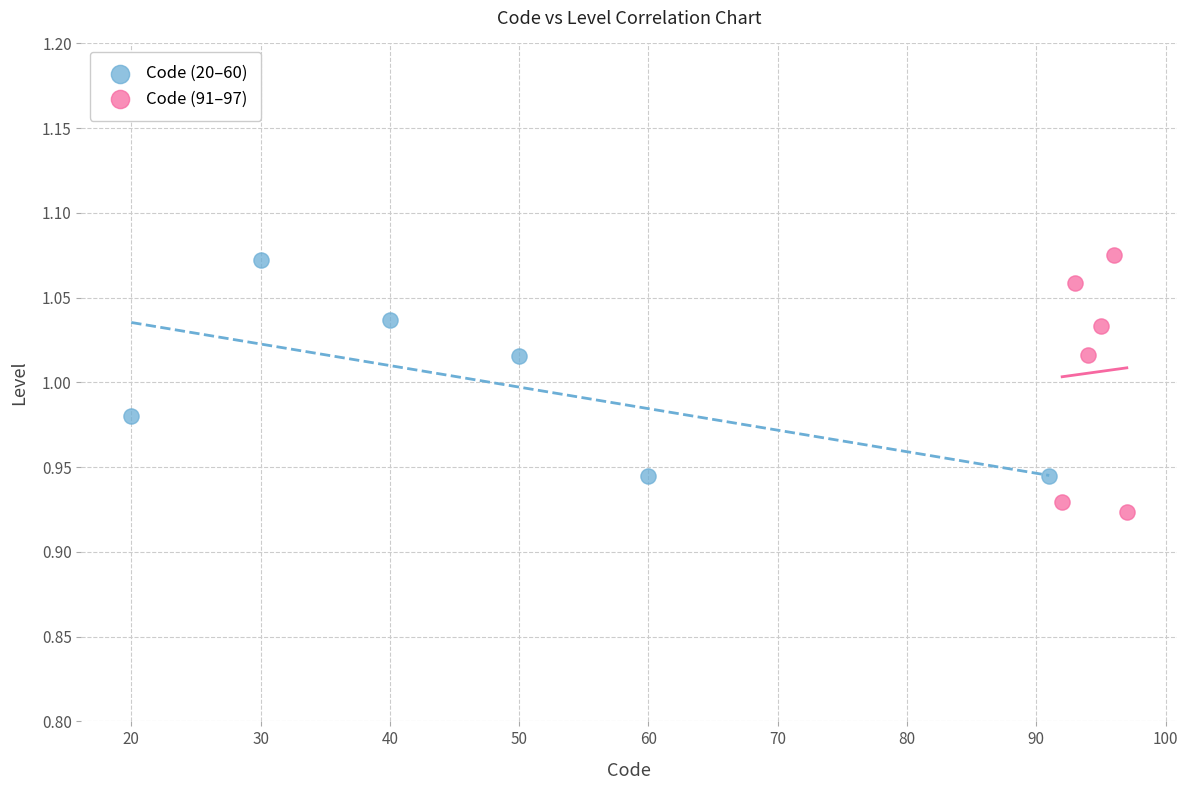

Which series has the widest spread of Y values?

Code (91–97)